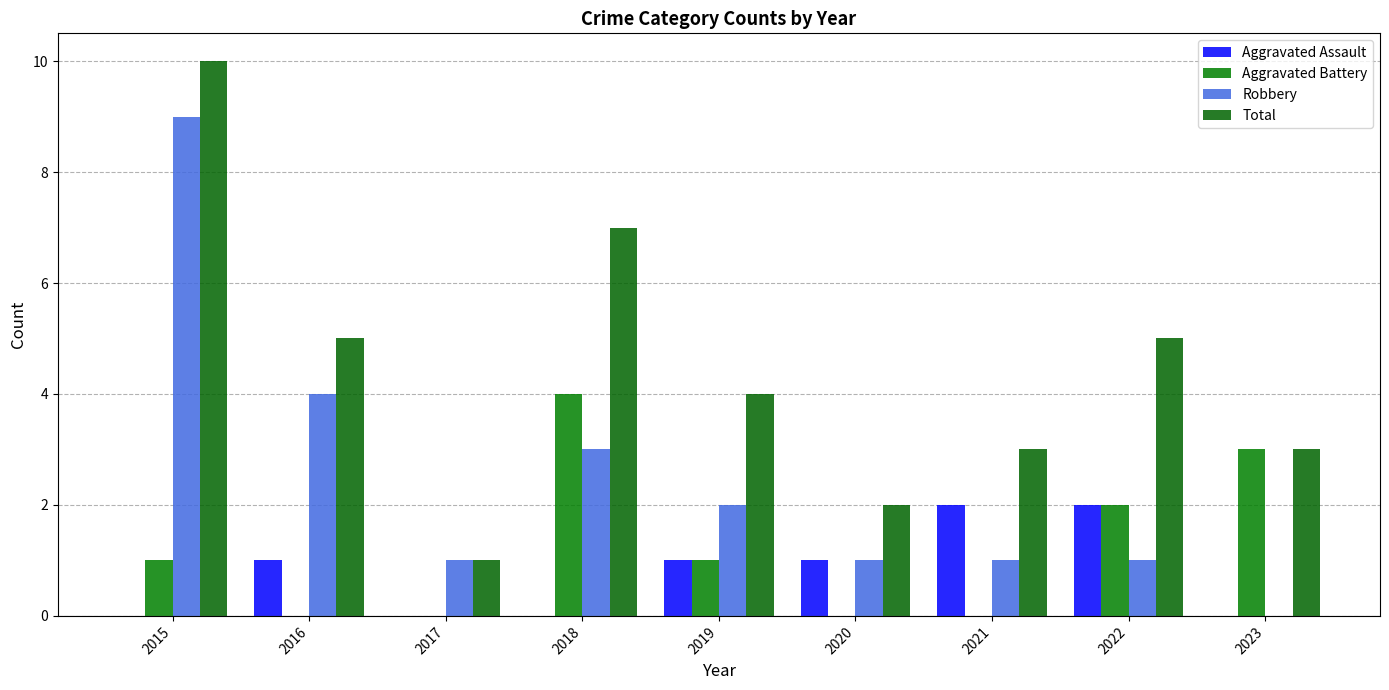

How many data points does each series have?

9